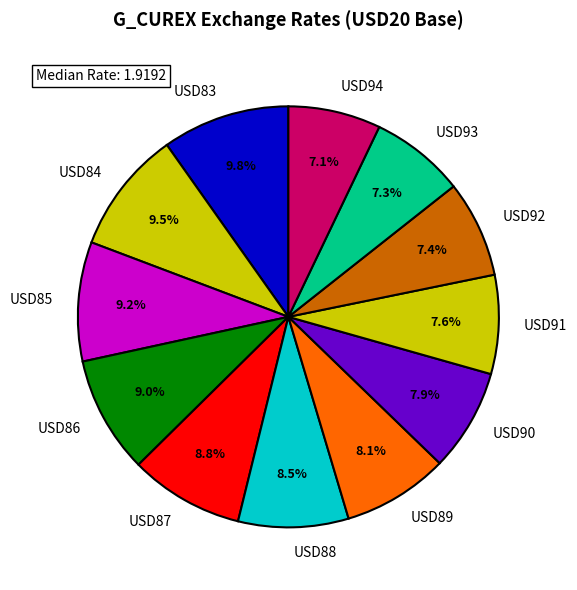

Combined, do USD92 and USD85 account for over 50%?

No